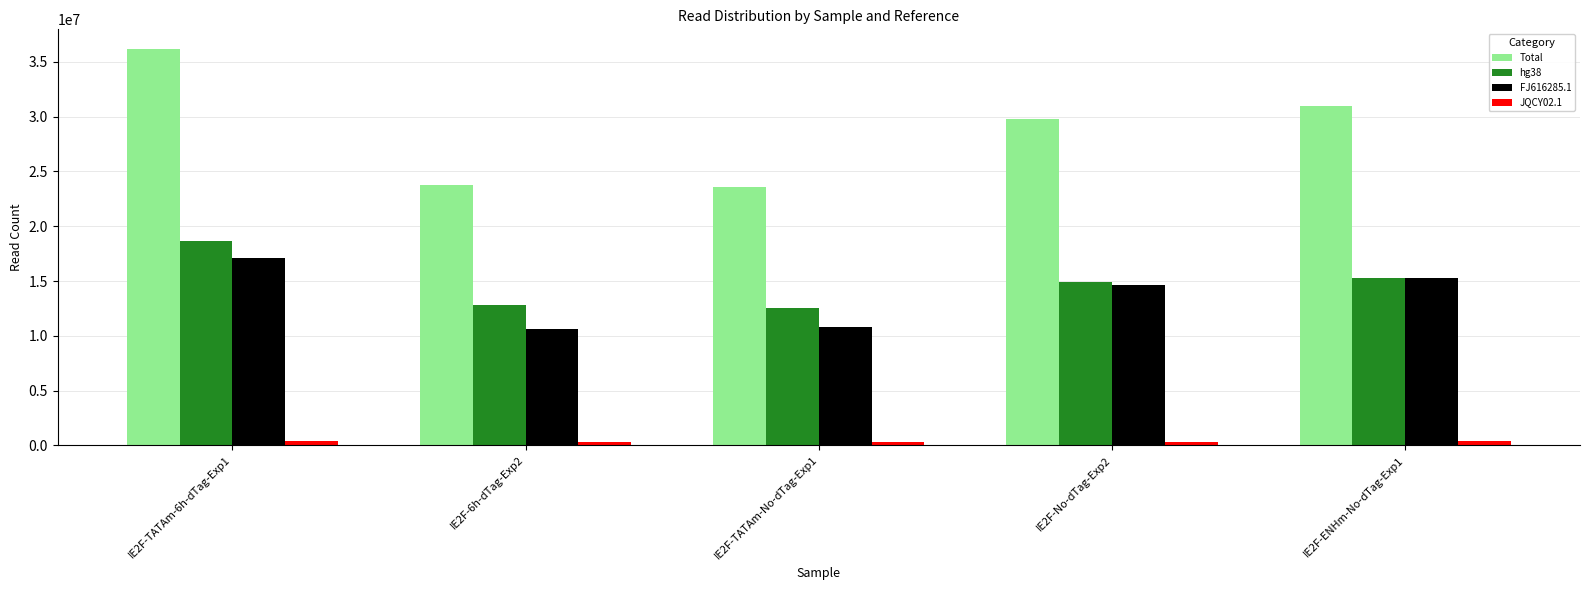

At which category is the sum across all series the highest?

IE2F-TATAm-6h-dTag-Exp1